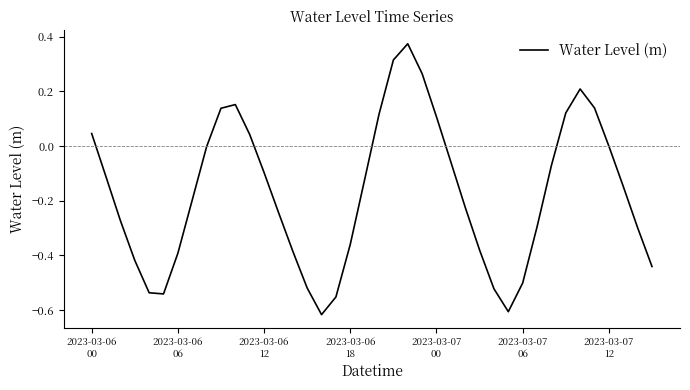

Does the chart have visible grid lines?

No